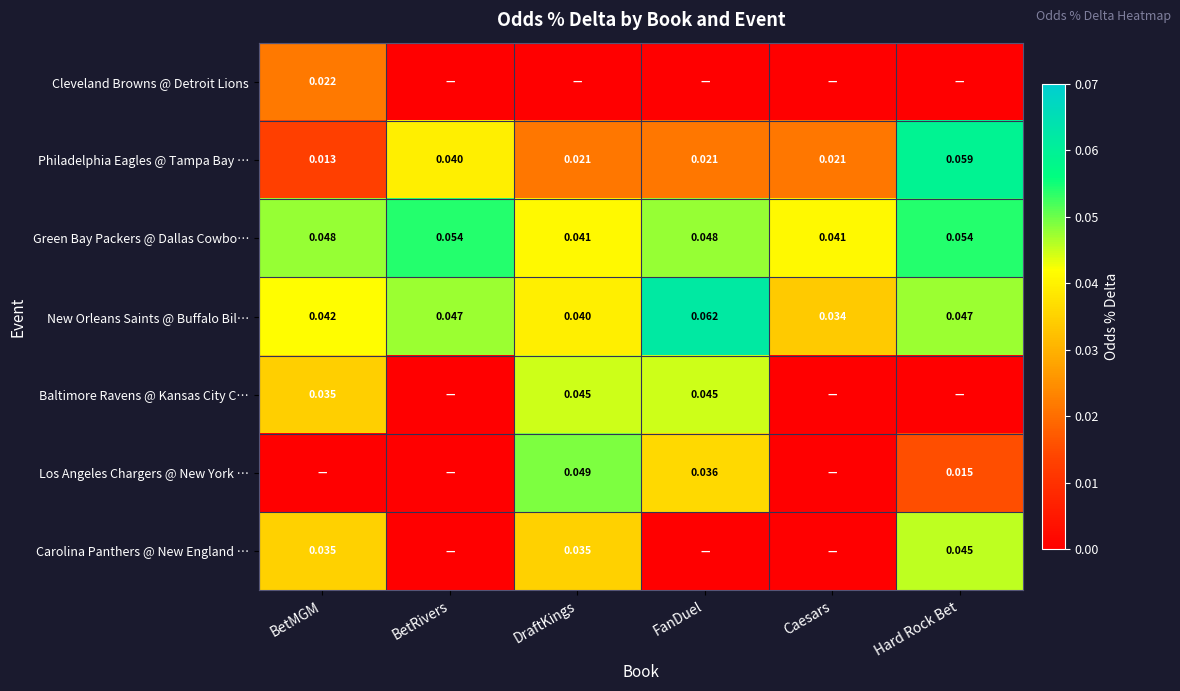

At which label is Baltimore Ravens @ Kansas City C… closest to 0?

BetRivers